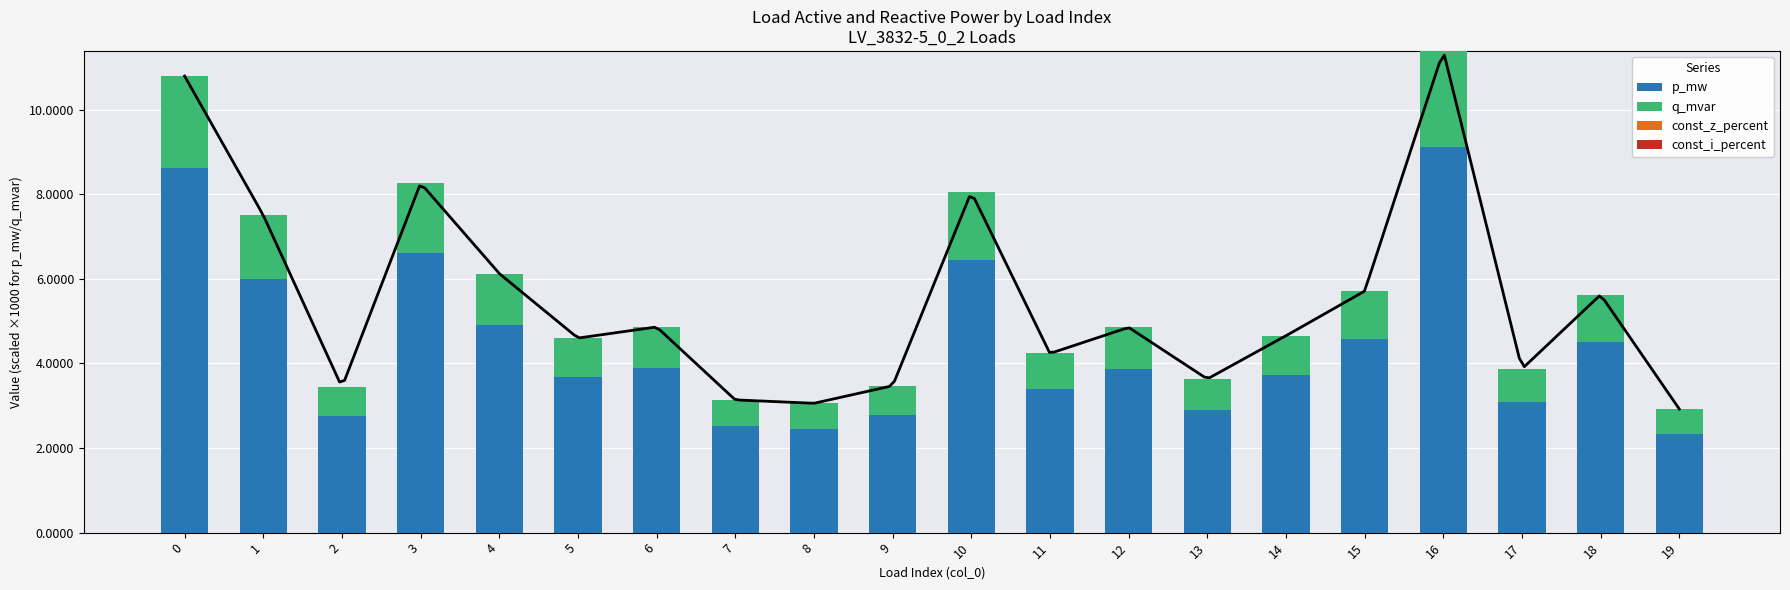

Count the number of data series in this chart.

4